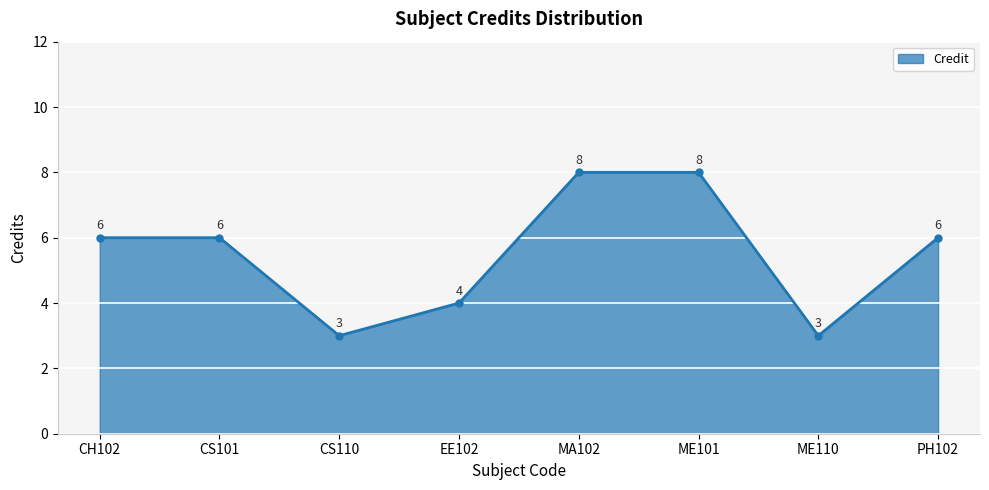

What is the difference between the maximum and minimum values?

5